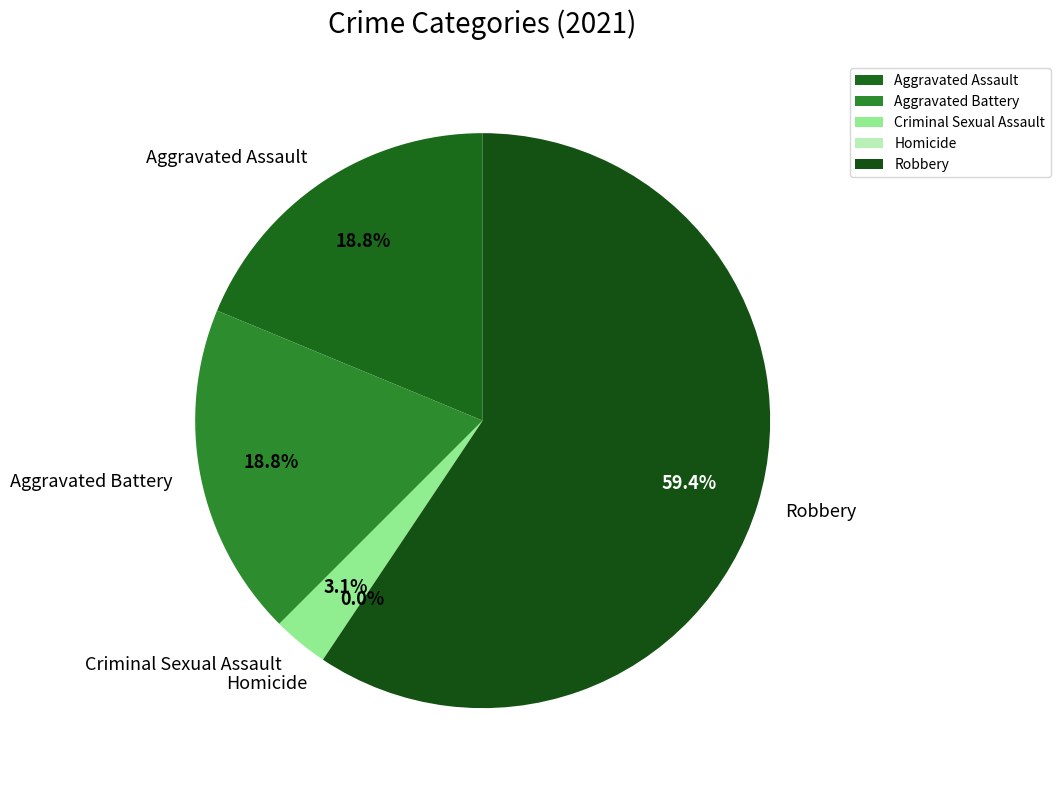

How many segments does this pie chart have?

5